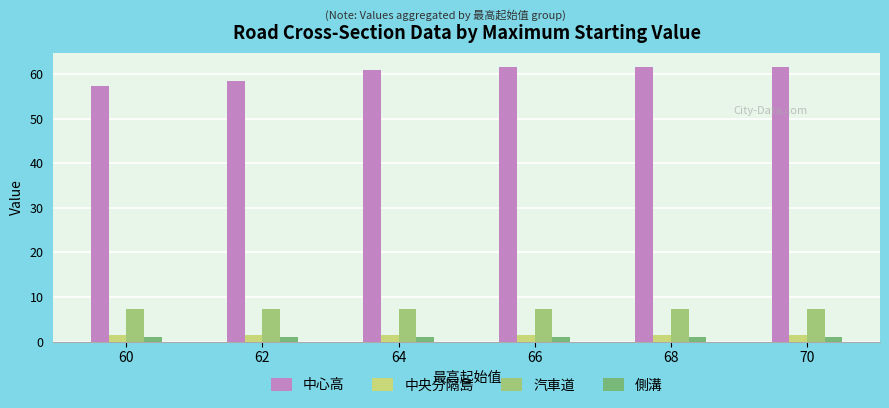

At how many categories does at least one series exceed 46?

6